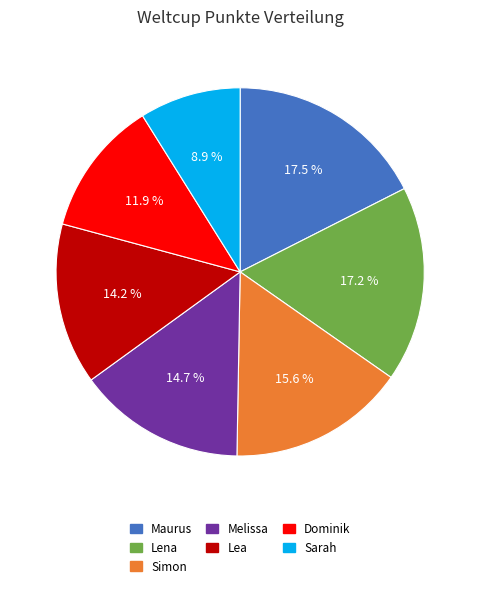

Combined, do Lena and Dominik account for over 50%?

No